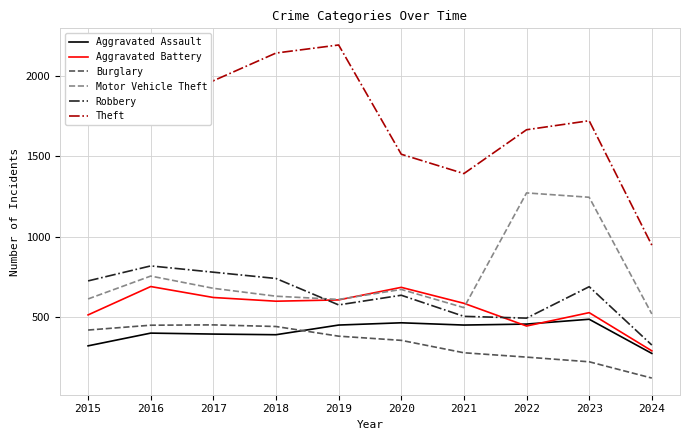

Count the number of data series in this chart.

6